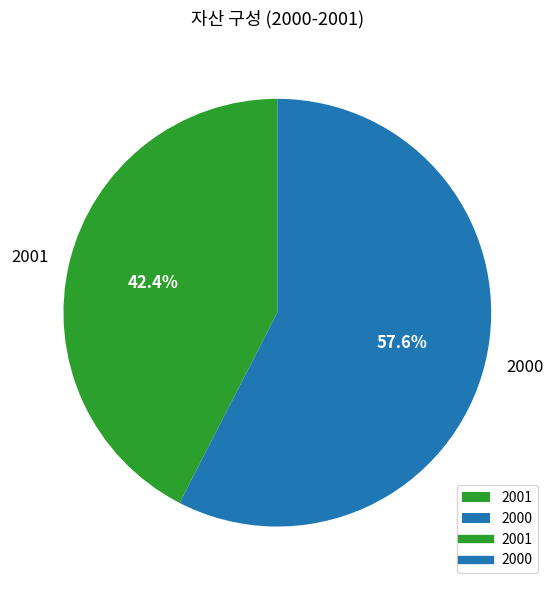

Count the number of slices in the pie.

2